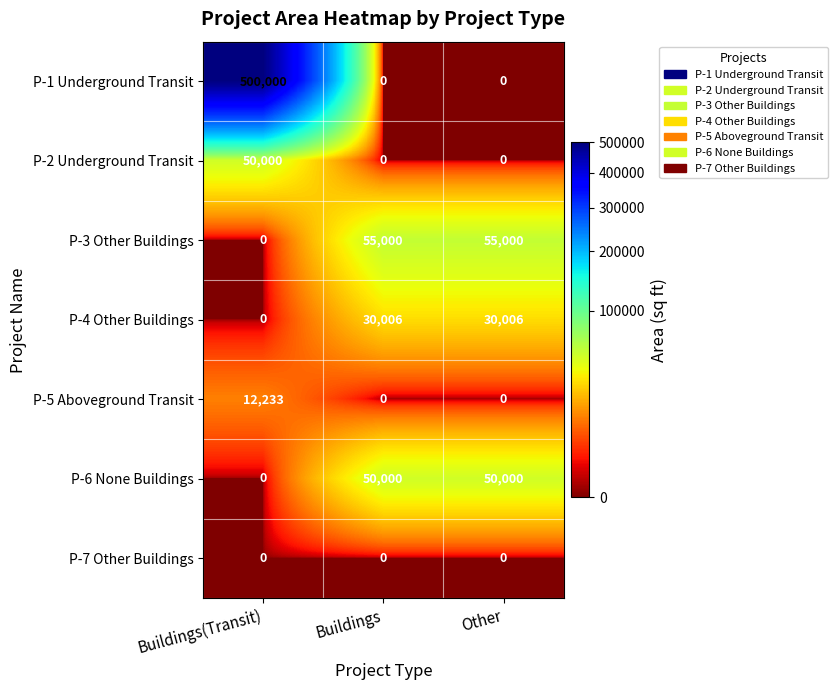

What is the difference between the highest and lowest values at Other?

55000